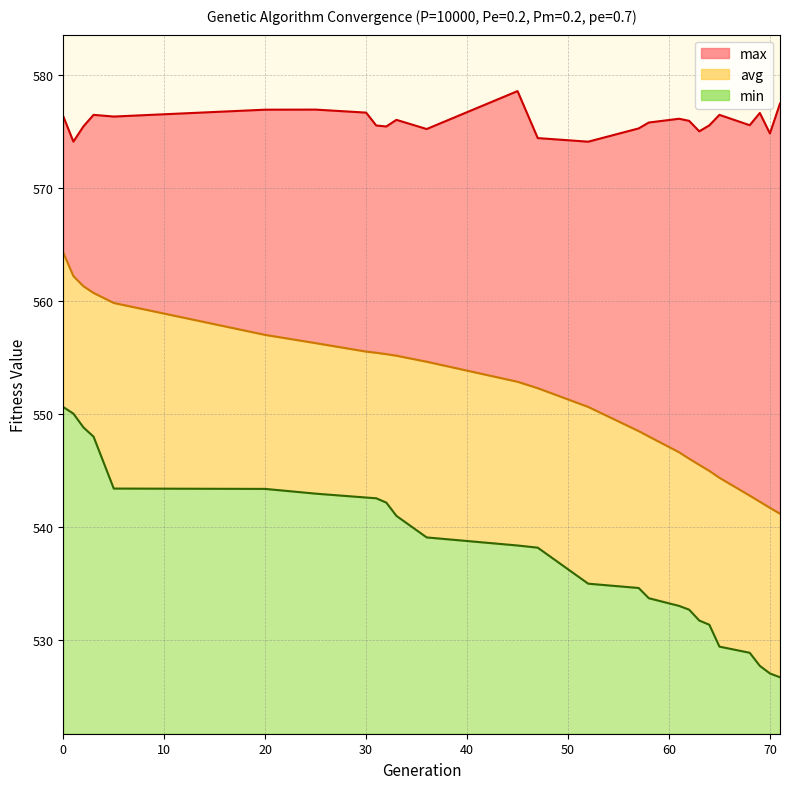

True or false: avg and min intersect in this chart.

False